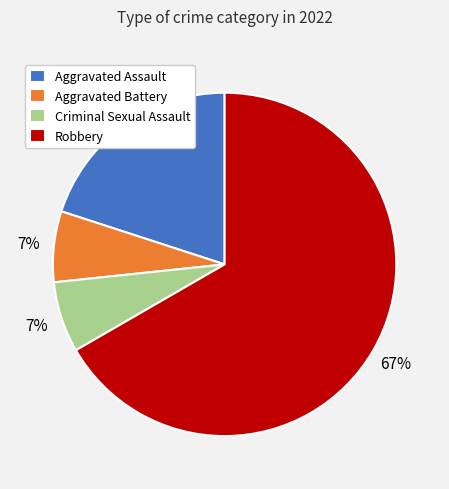

Which has a higher value, Aggravated Assault or Criminal Sexual Assault?

Aggravated Assault